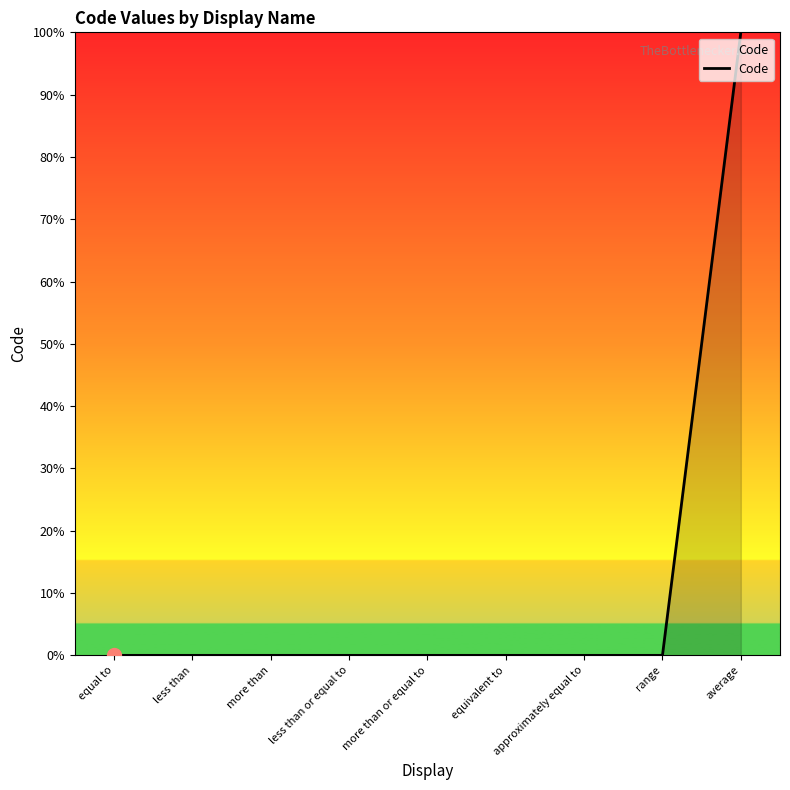

What is the change in value from equal to to average?

+100.0